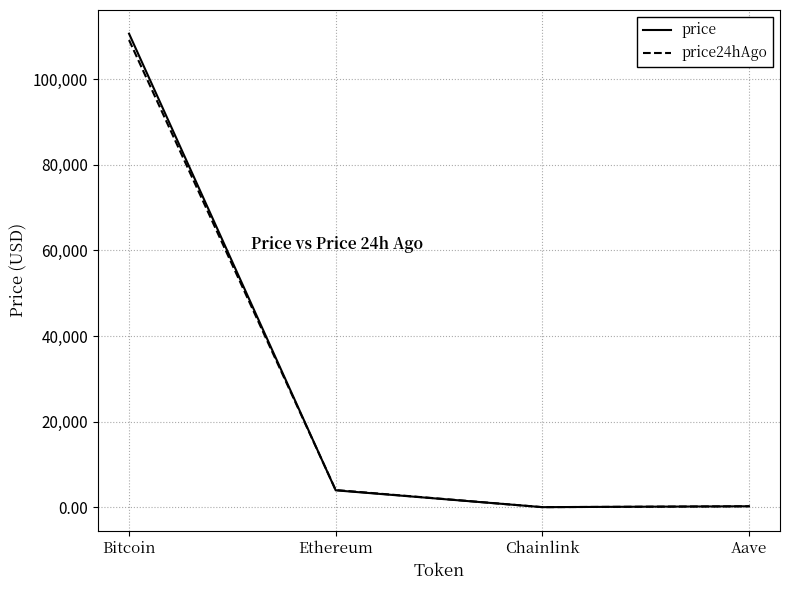

Which series changed the most between Ethereum and Aave?

price24hAgo